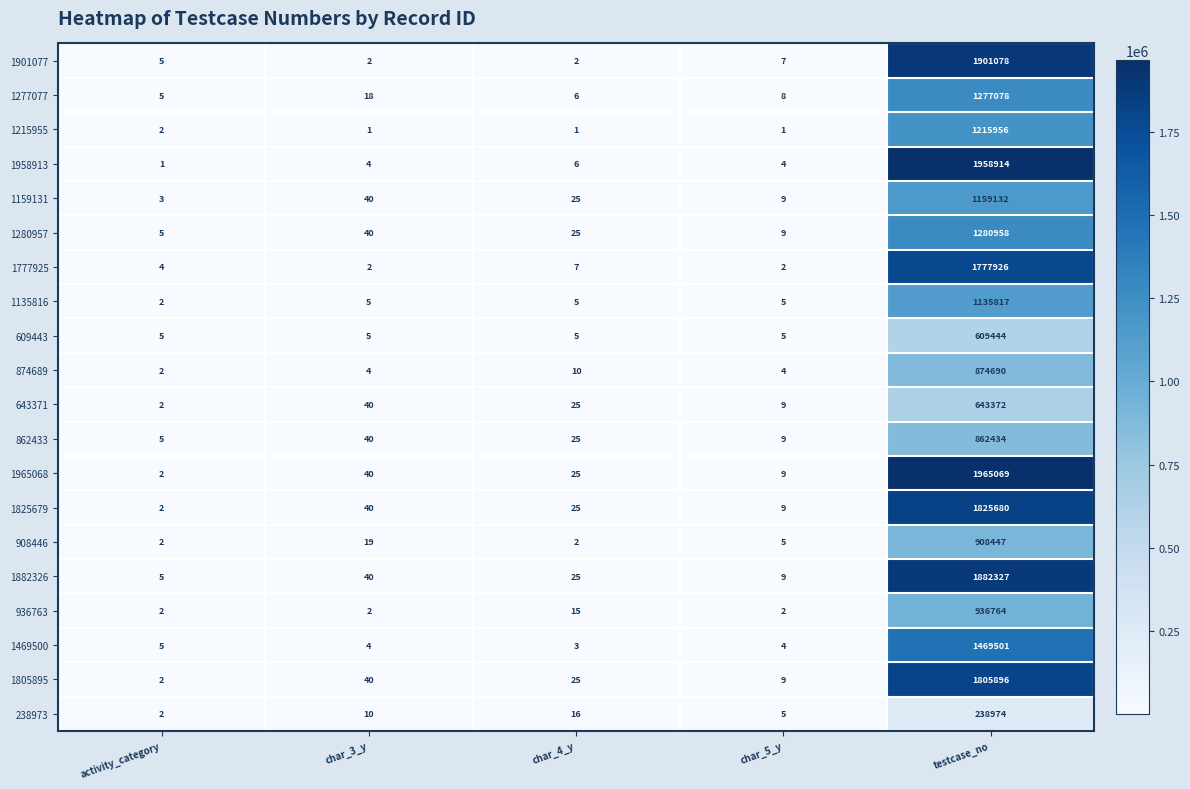

Which label corresponds to the largest value in the chart?

testcase_no